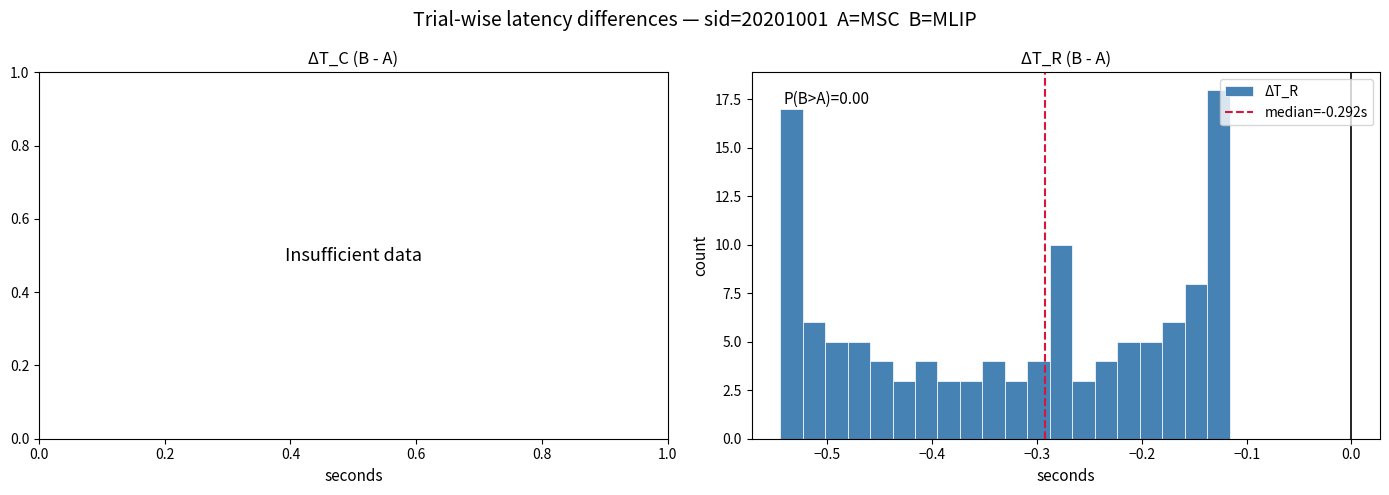

Read against the x-axis, roughly where is the centre of the tallest bar?

-0.13